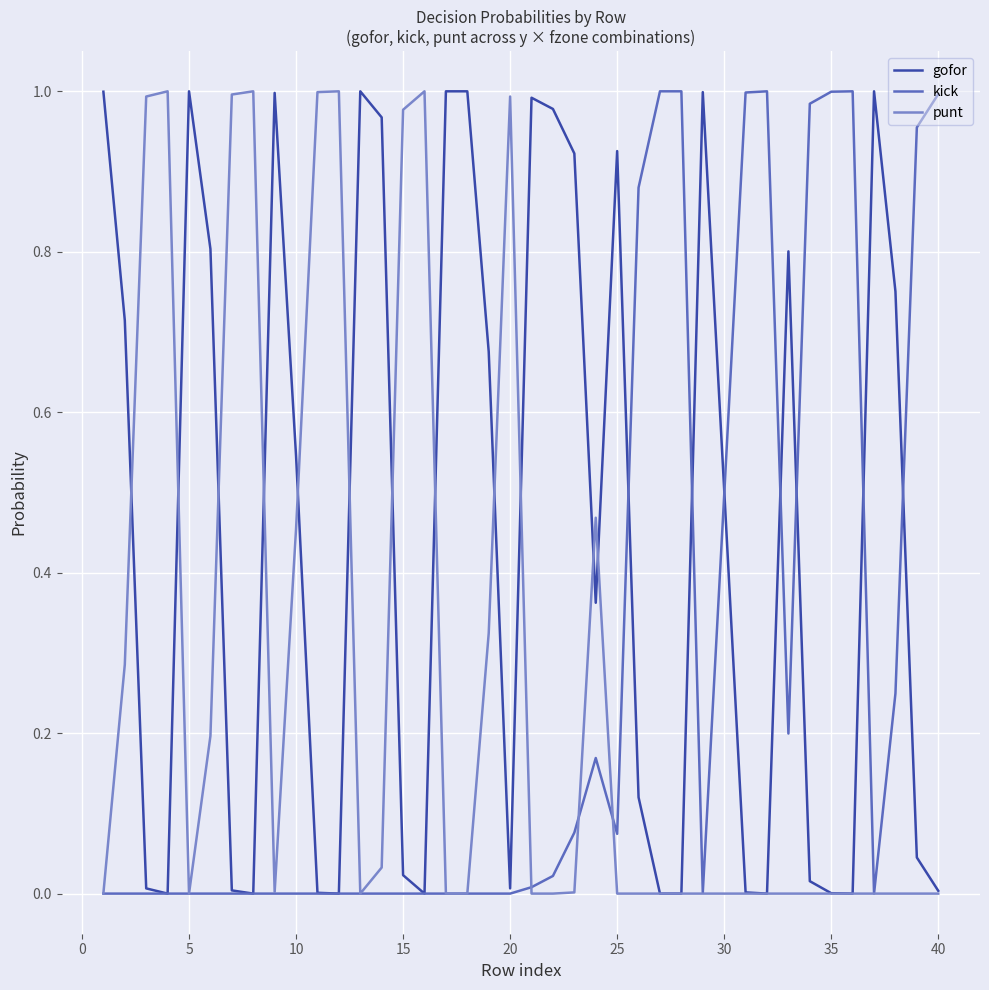

At how many categories does at least one series exceed 0?

40